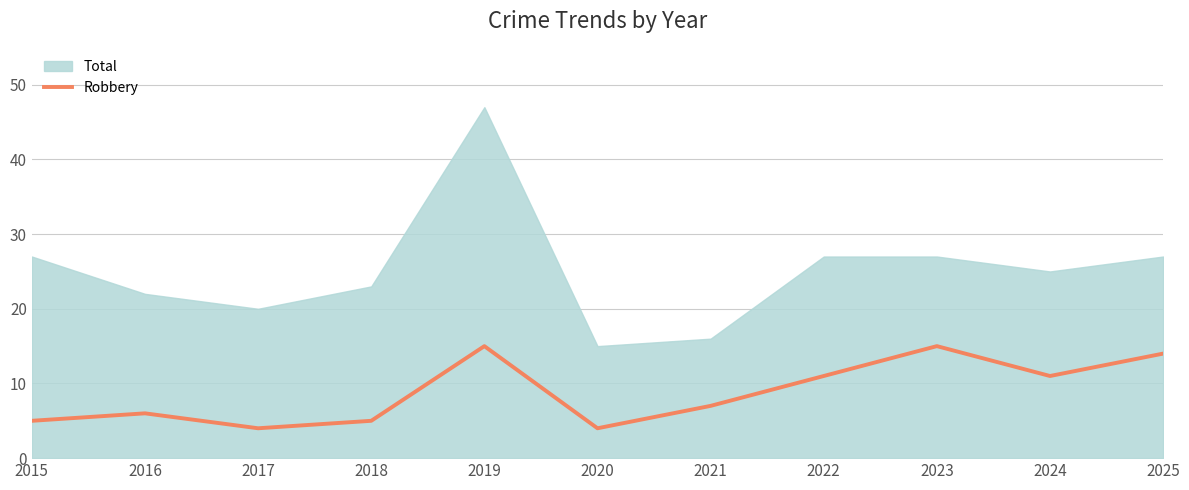

Is it true that Robbery equals 4 at 2017?

True